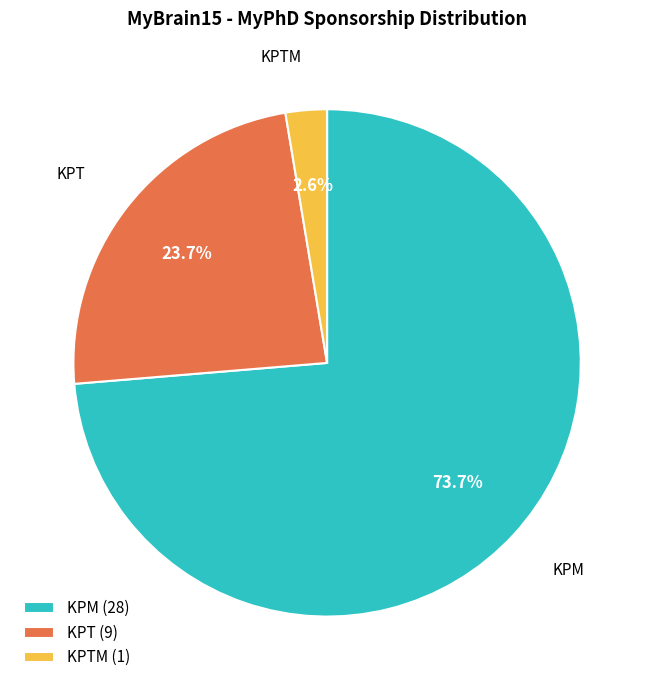

Which slice is the smallest?

KPTM (1)